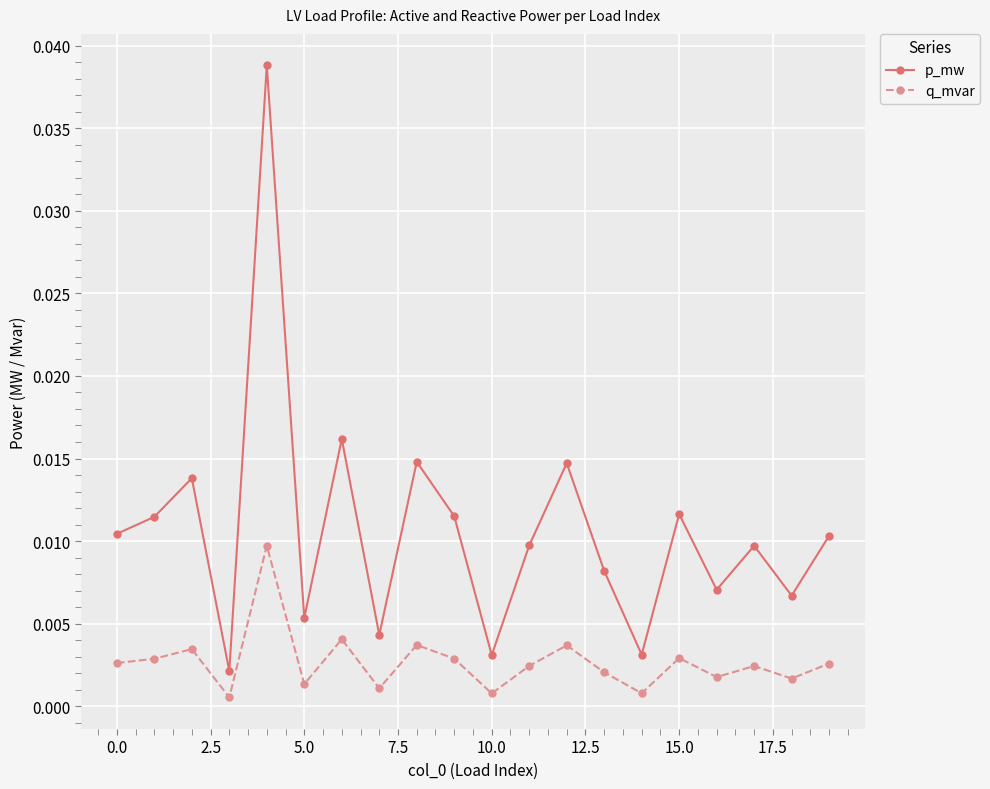

Which series has the largest range (max minus min)?

p_mw